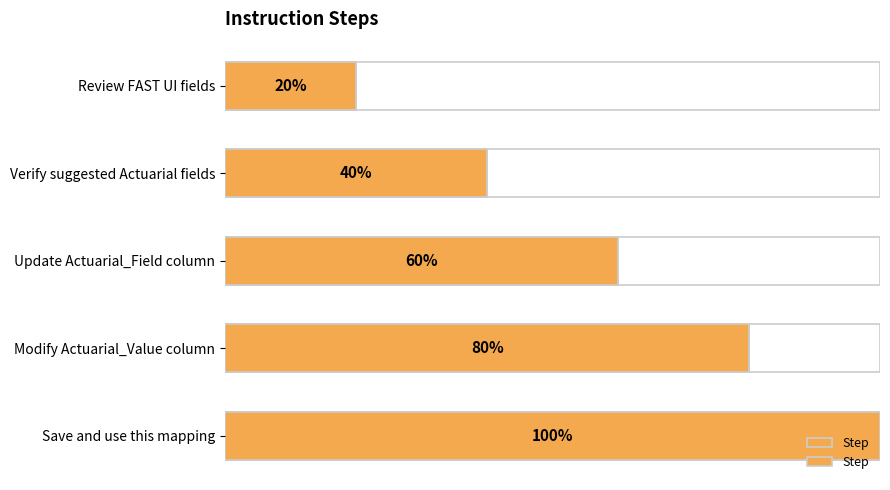

Rank the categories by value from lowest to highest.

Review FAST UI fields, Verify suggested Actuarial fields, Update Actuarial_Field column, Modify Actuarial_Value column, Save and use this mapping